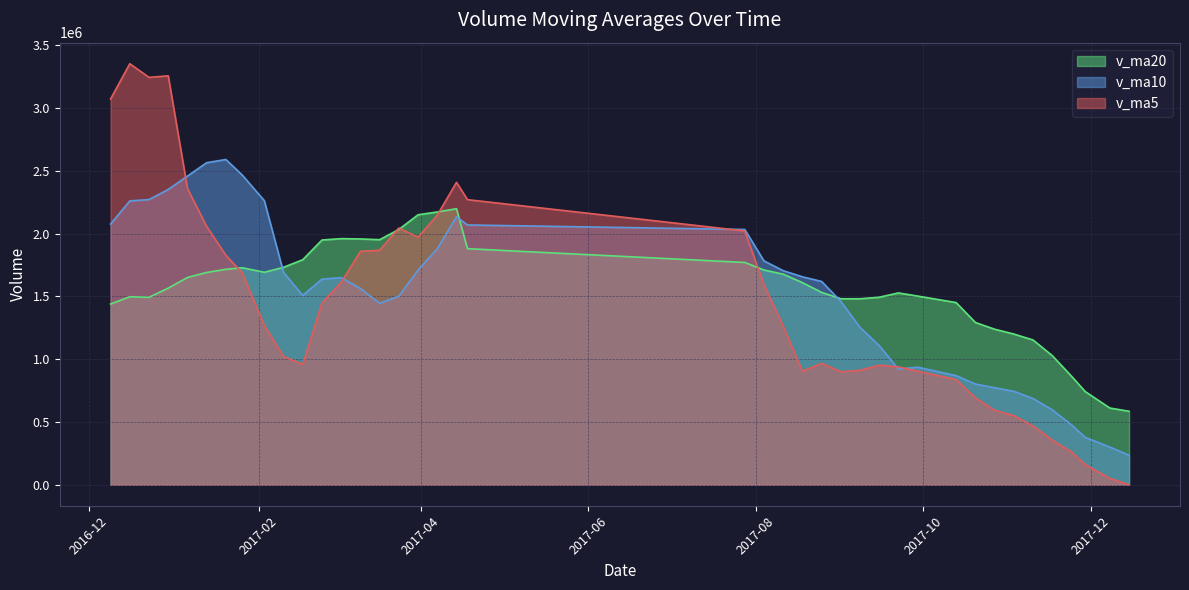

How many values in the v_ma5 series are below 1267883?

20